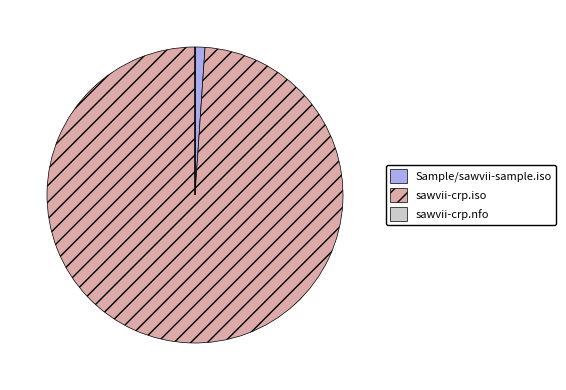

Do Sample/sawvii-sample.iso and sawvii-crp.iso together represent more than half of the pie?

Yes